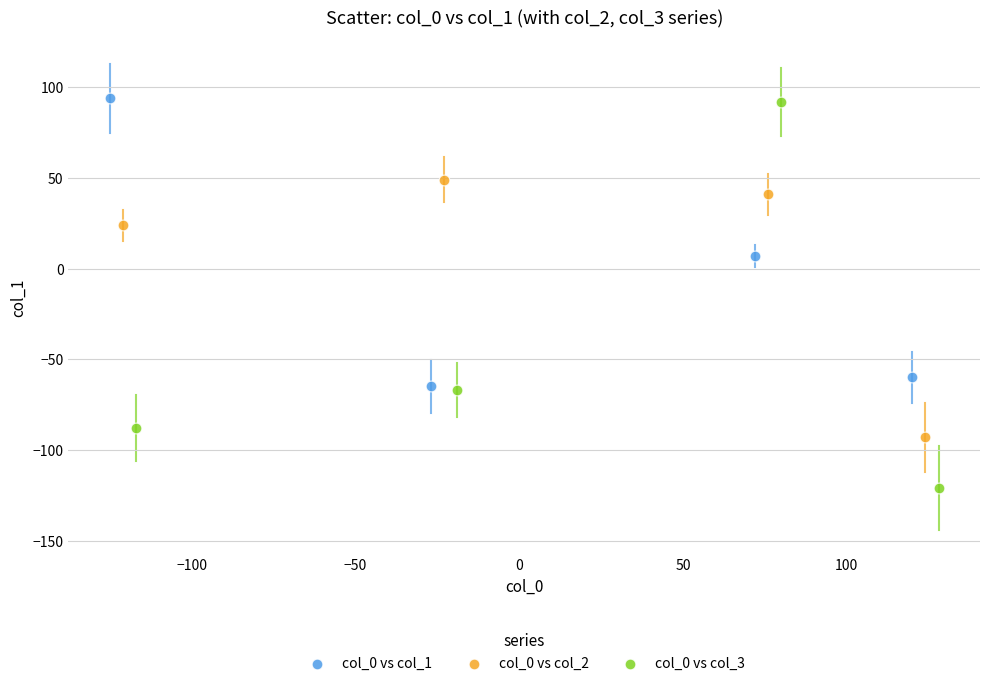

Which series has the largest Y range (max minus min)?

col_0 vs col_3